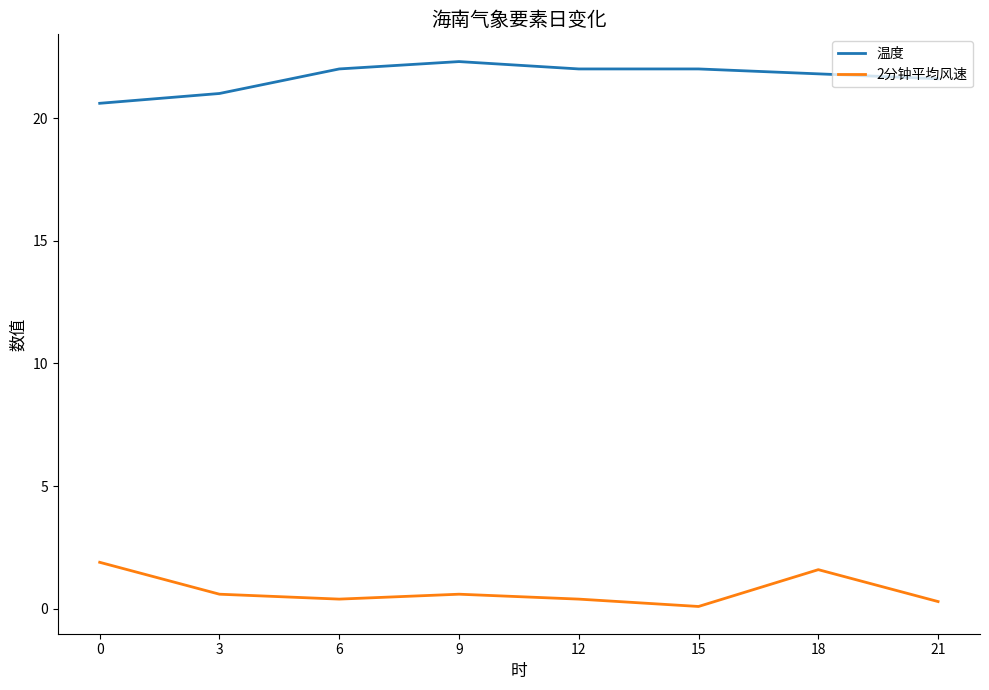

List the series in order of their overall mean, lowest first.

2分钟平均风速, 温度